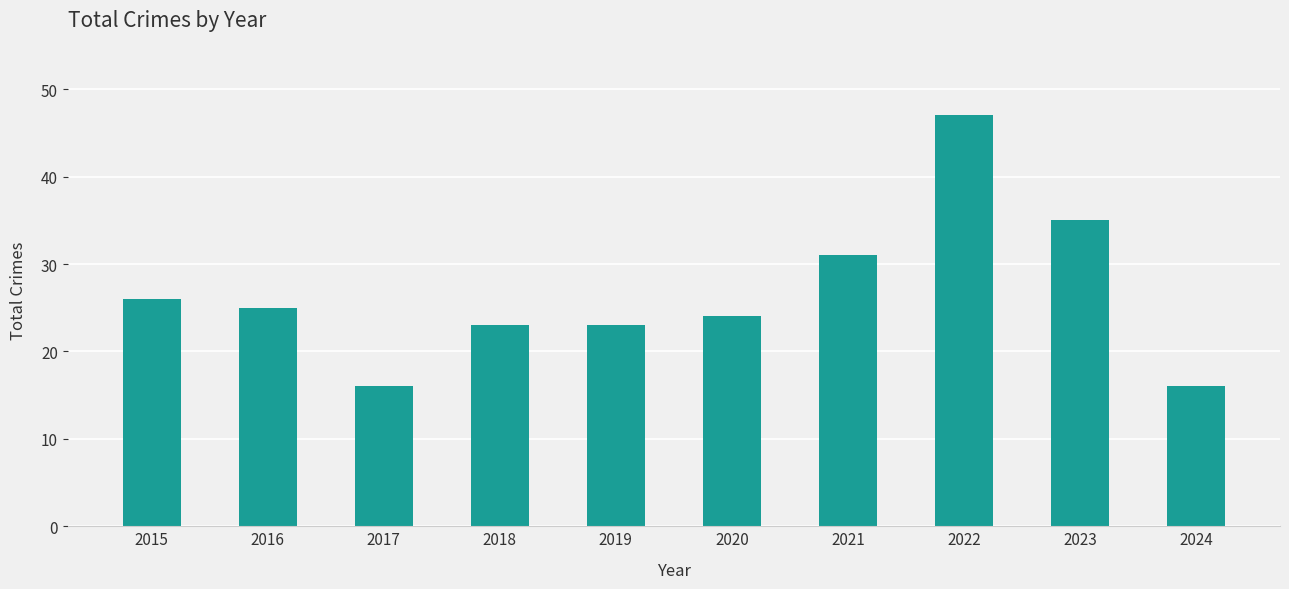

What is the change in value from 2021 to 2023?

+4